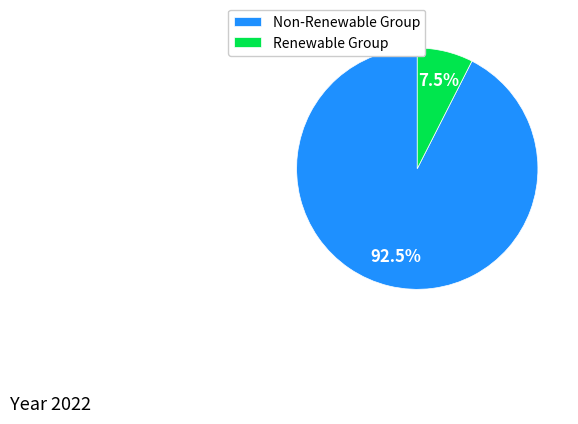

Rank the categories by value from highest to lowest.

Non-Renewable Group, Renewable Group